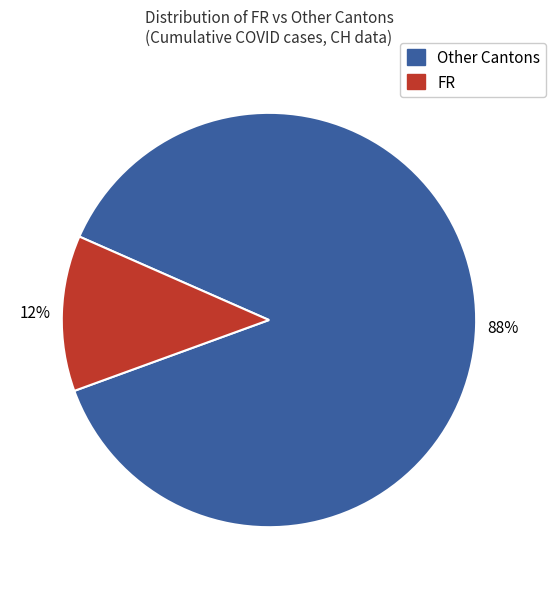

Do FR and Other Cantons together represent more than half of the pie?

Yes